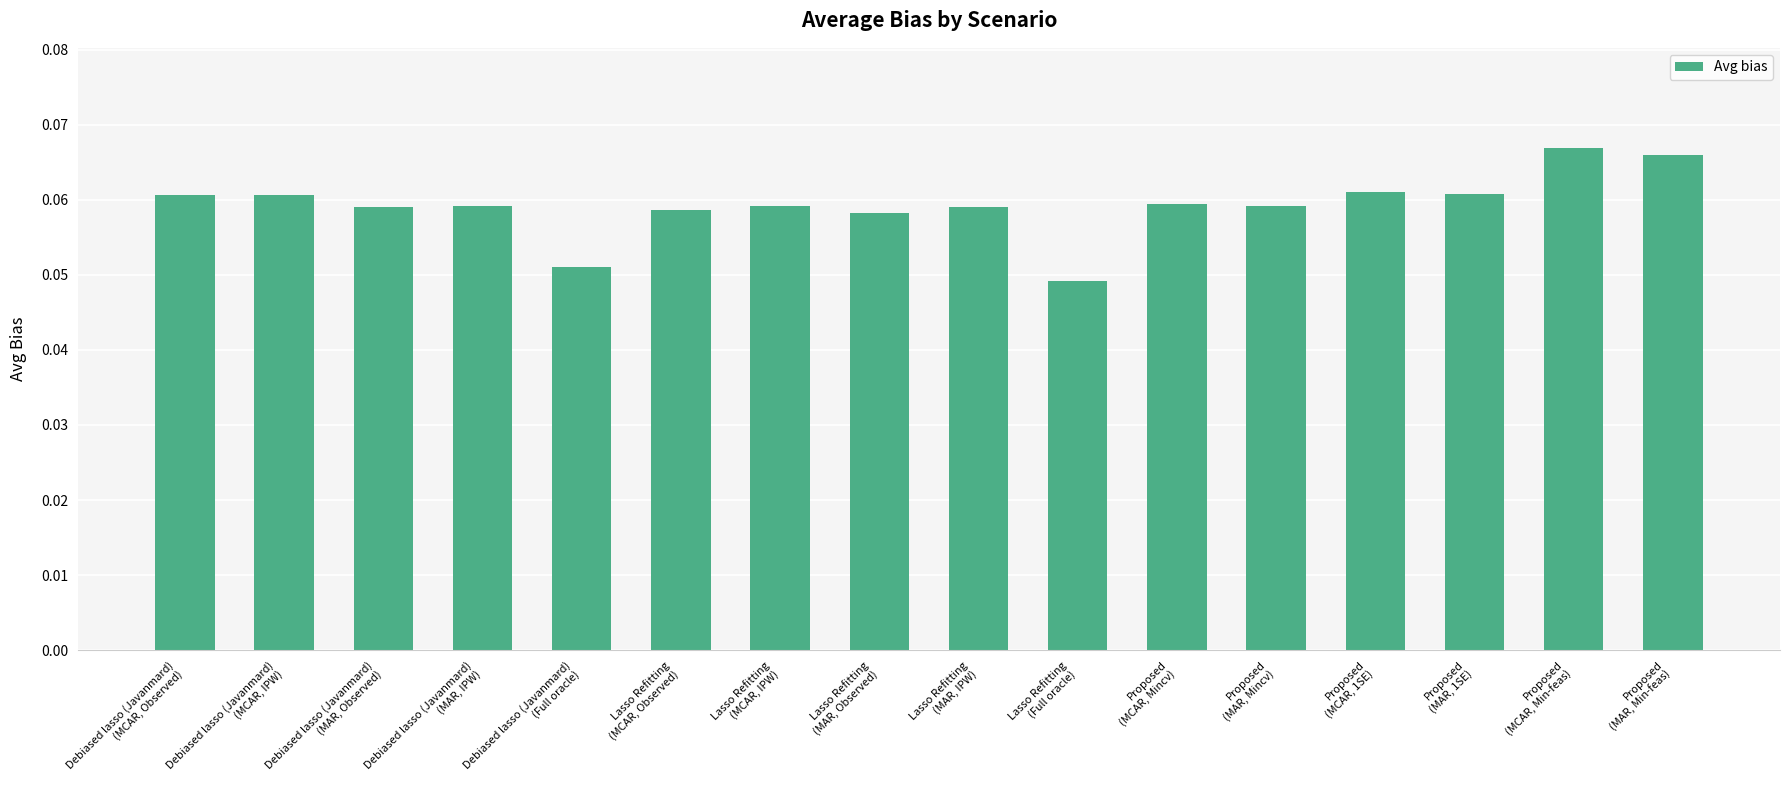

List the labels in order of value, largest first.

Proposed
(MCAR, Min-feas), Proposed
(MAR, Min-feas), Proposed
(MCAR, 1SE), Proposed
(MAR, 1SE), Debiased lasso (Javanmard)
(MCAR, Observed), Debiased lasso (Javanmard)
(MCAR, IPW), Proposed
(MCAR, Mincv), Debiased lasso (Javanmard)
(MAR, IPW), Proposed
(MAR, Mincv), Lasso Refitting
(MCAR, IPW), Debiased lasso (Javanmard)
(MAR, Observed), Lasso Refitting
(MAR, IPW), Lasso Refitting
(MCAR, Observed), Lasso Refitting
(MAR, Observed), Debiased lasso (Javanmard)
(Full oracle), Lasso Refitting
(Full oracle)